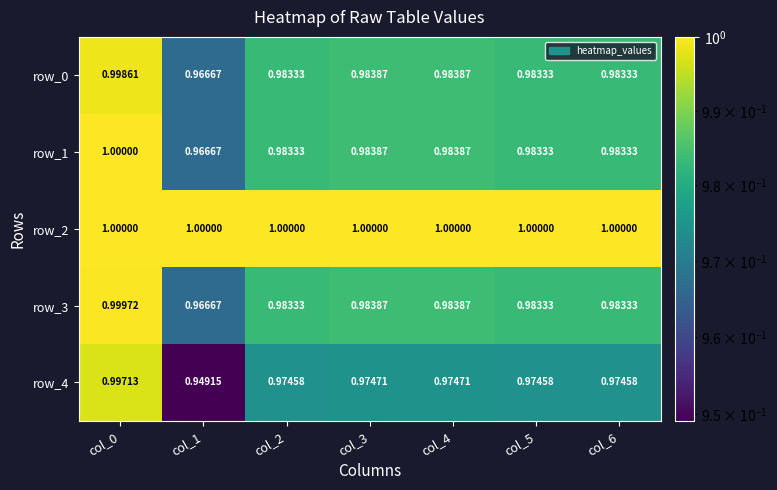

What is the highest value of the row_3 series?

1.0